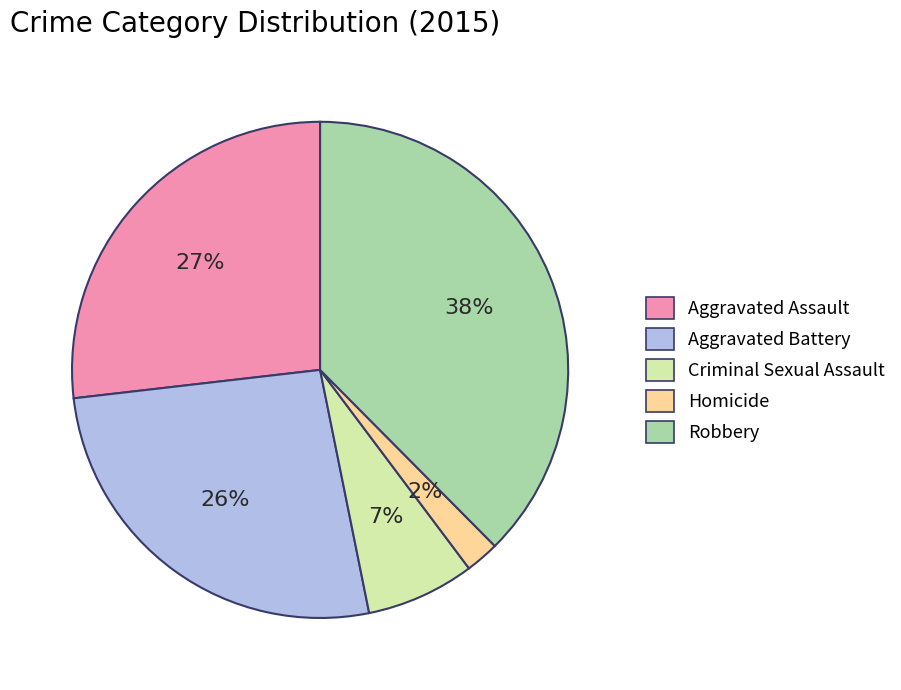

Between Criminal Sexual Assault and Aggravated Assault, which is larger?

Aggravated Assault